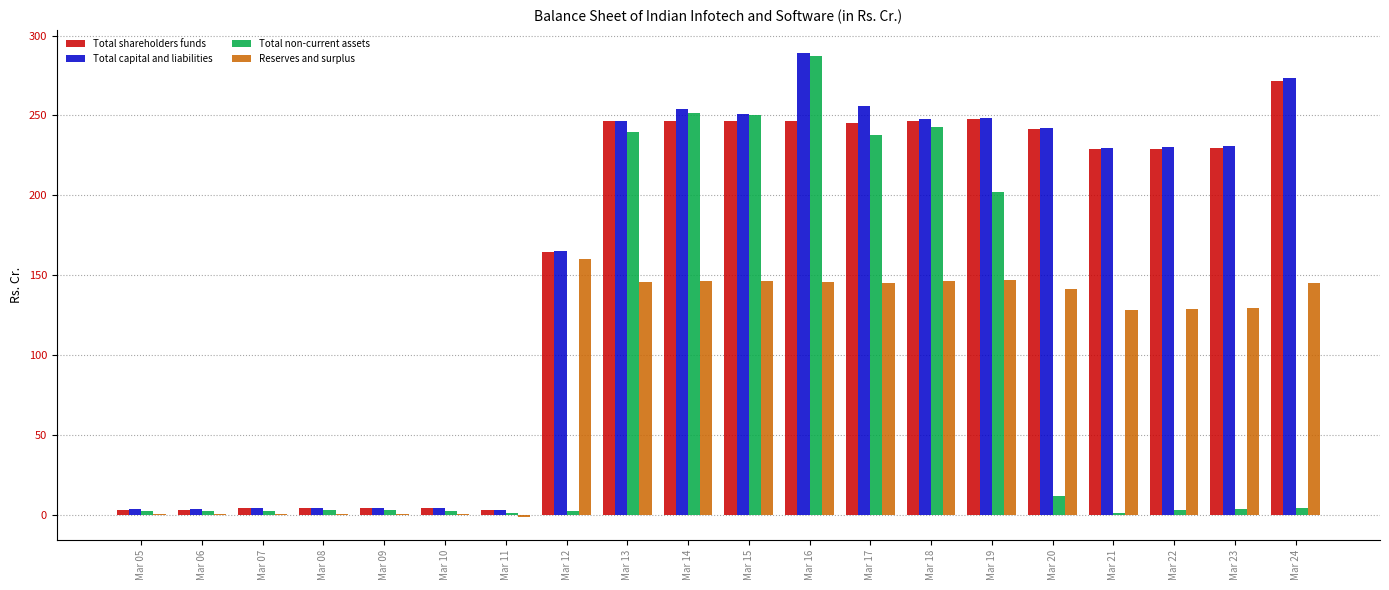

Which label corresponds to the largest value in the chart?

Mar 16